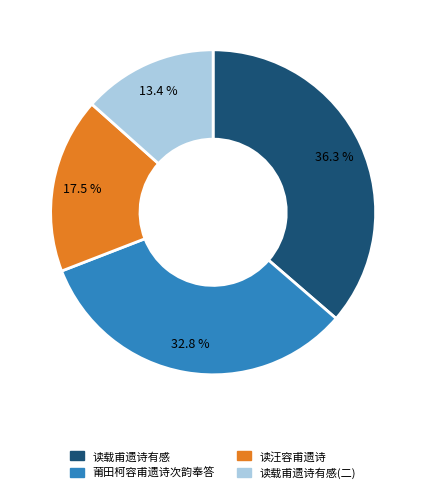

Is there any slice that represents more than half of the pie?

No